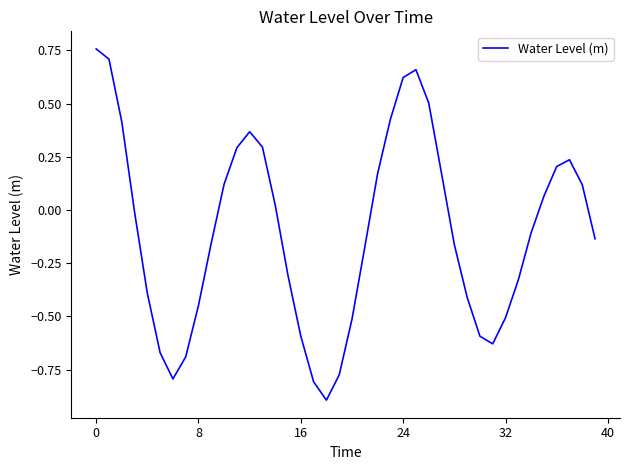

What is the minimum value shown in the chart?

-0.9